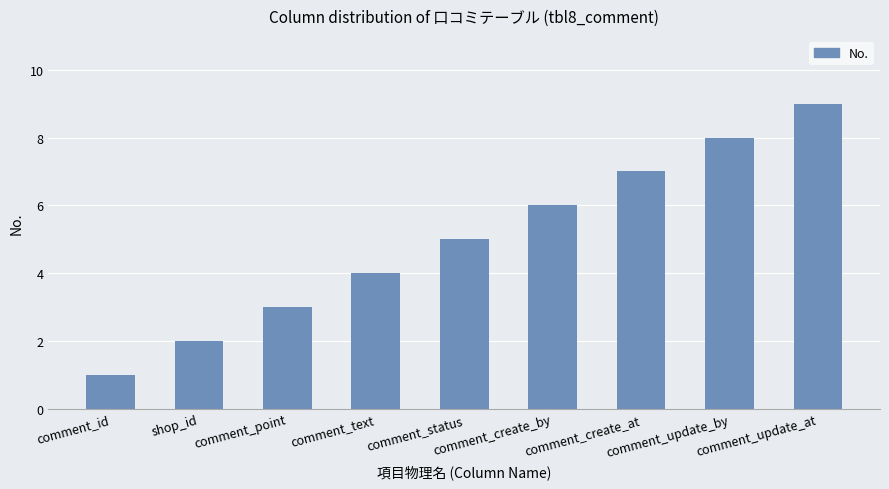

Are the bars horizontal?

No